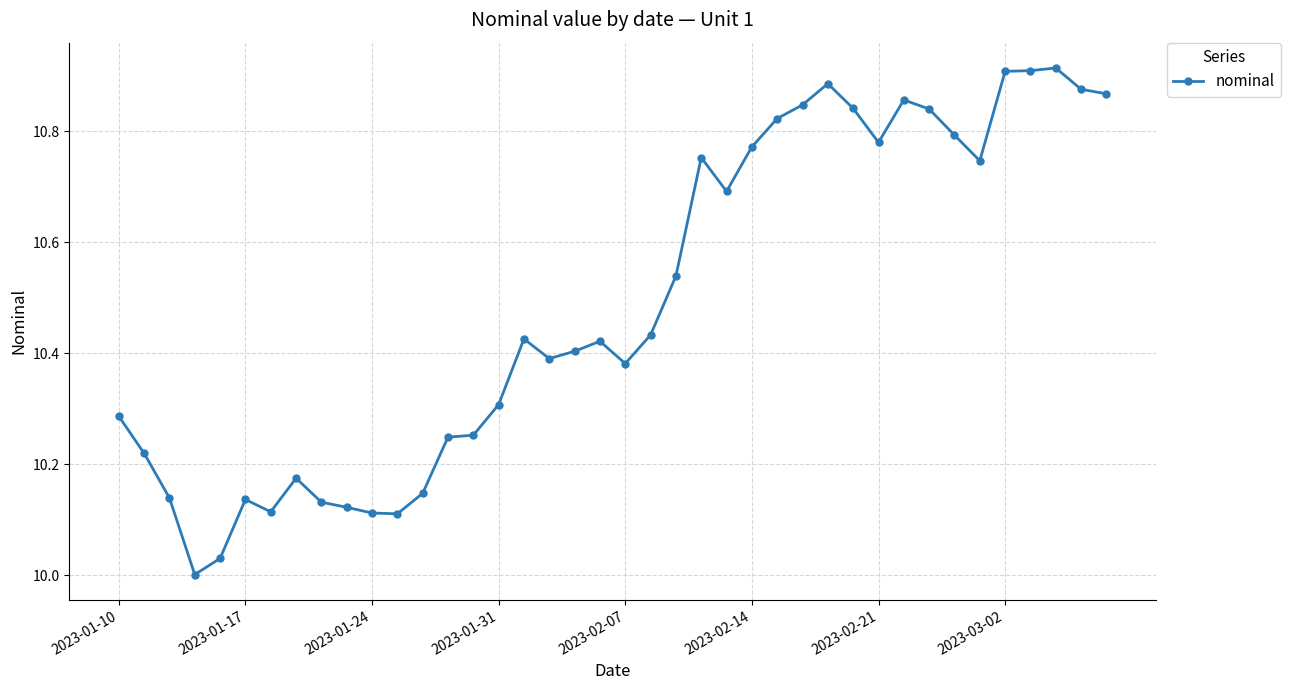

True or false: the data has more than 2 interior local peaks.

True